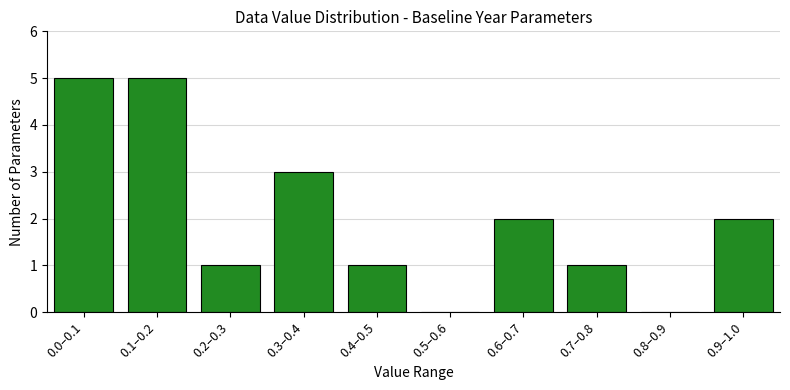

Reading left to right, list all the values displayed in this chart.

0.0–0.1=5	0.1–0.2=5	0.2–0.3=1	0.3–0.4=3	0.4–0.5=1	0.5–0.6=0	0.6–0.7=2	0.7–0.8=1	0.8–0.9=0	0.9–1.0=2